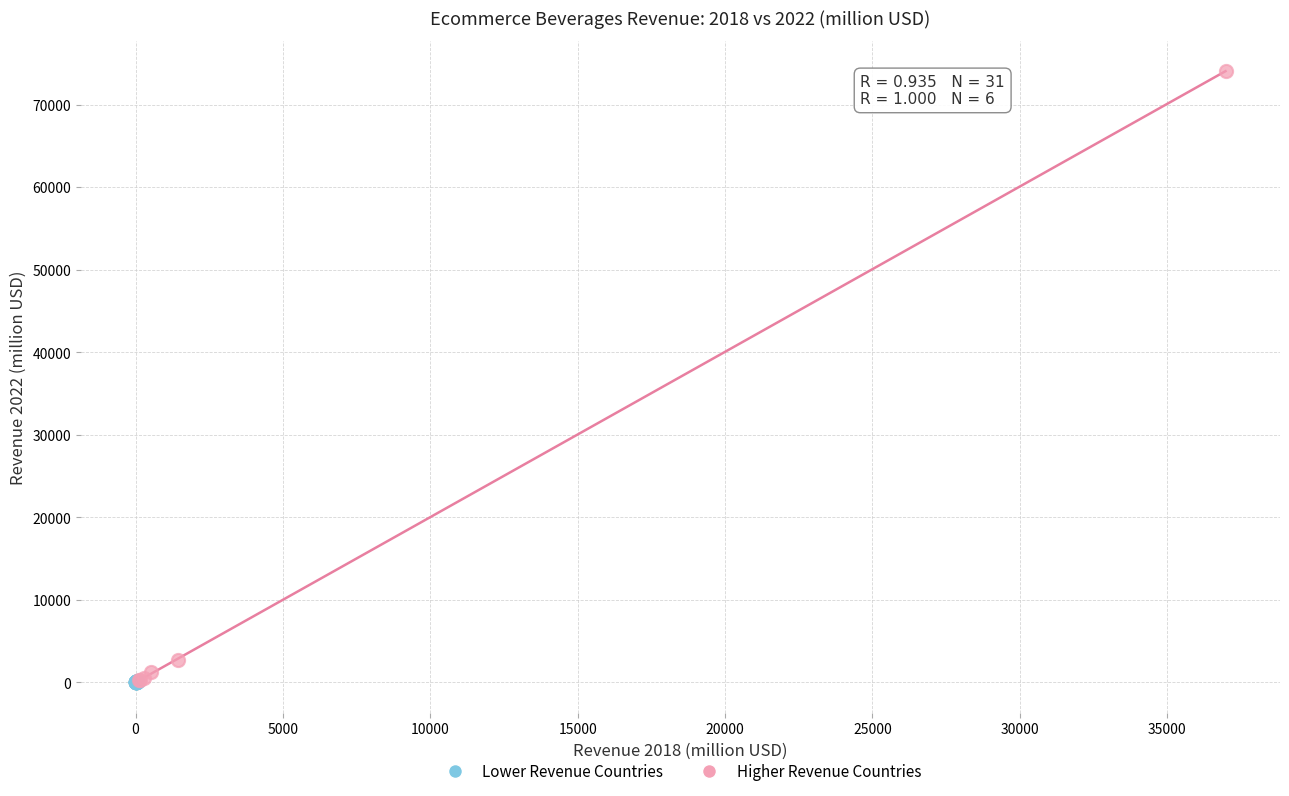

Which series has the largest Y range (max minus min)?

Higher Revenue Countries